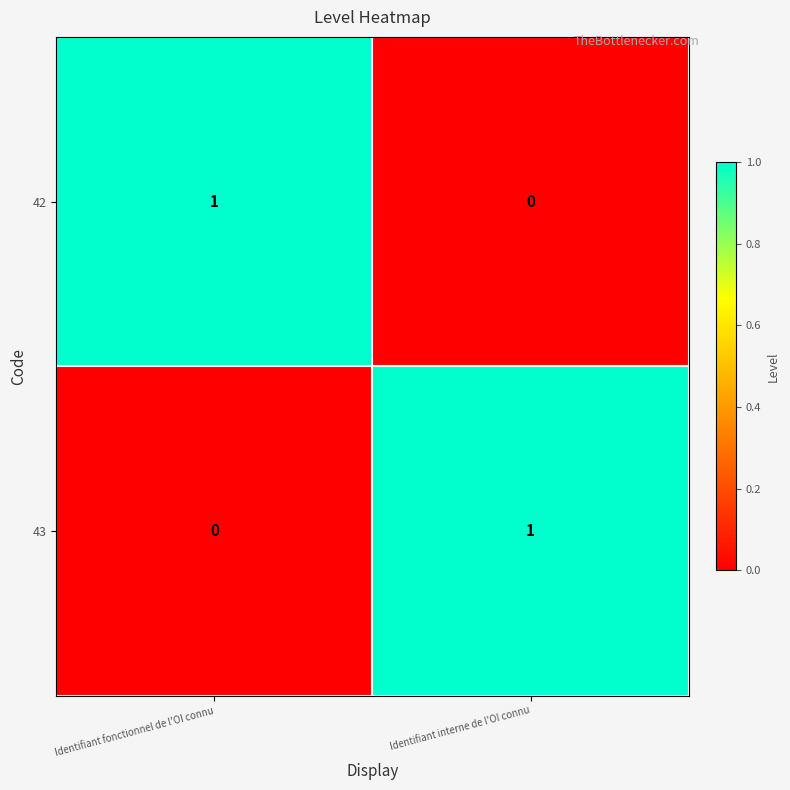

Reading left to right, extract all data points from this chart.

42: Identifiant fonctionnel de l'OI connu=1	Identifiant interne de l'OI connu=0
43: Identifiant fonctionnel de l'OI connu=0	Identifiant interne de l'OI connu=1